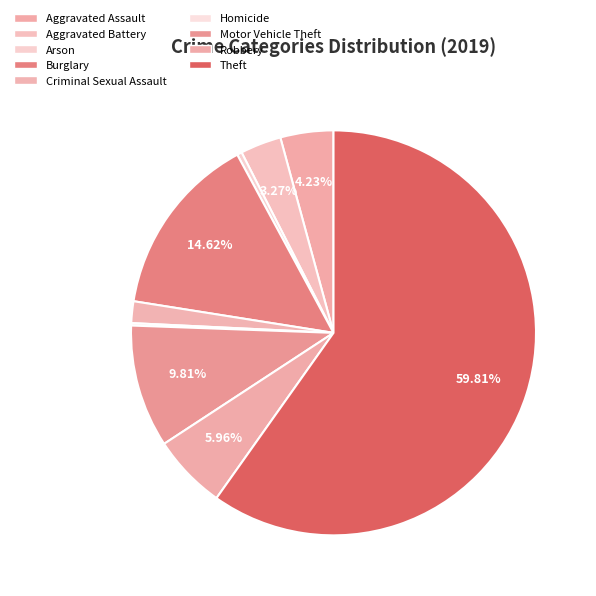

To the nearest percent, what is the difference between the Motor Vehicle Theft and Theft slice percentages?

50%